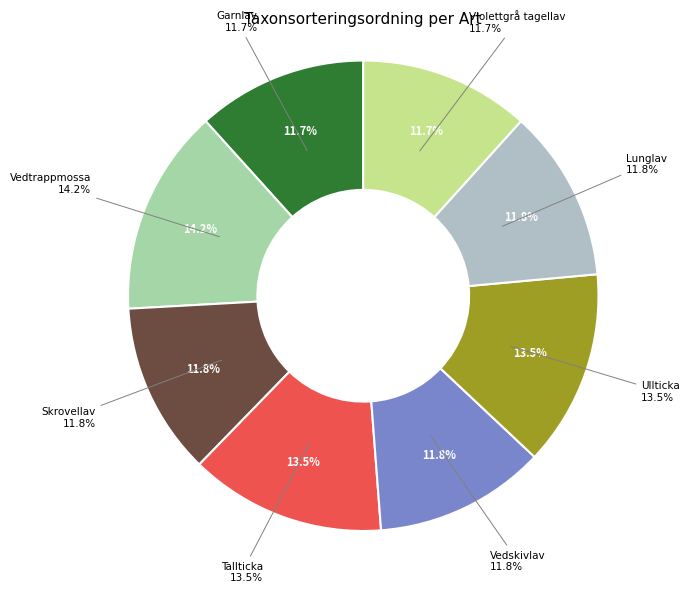

Count the number of slices in the pie.

8